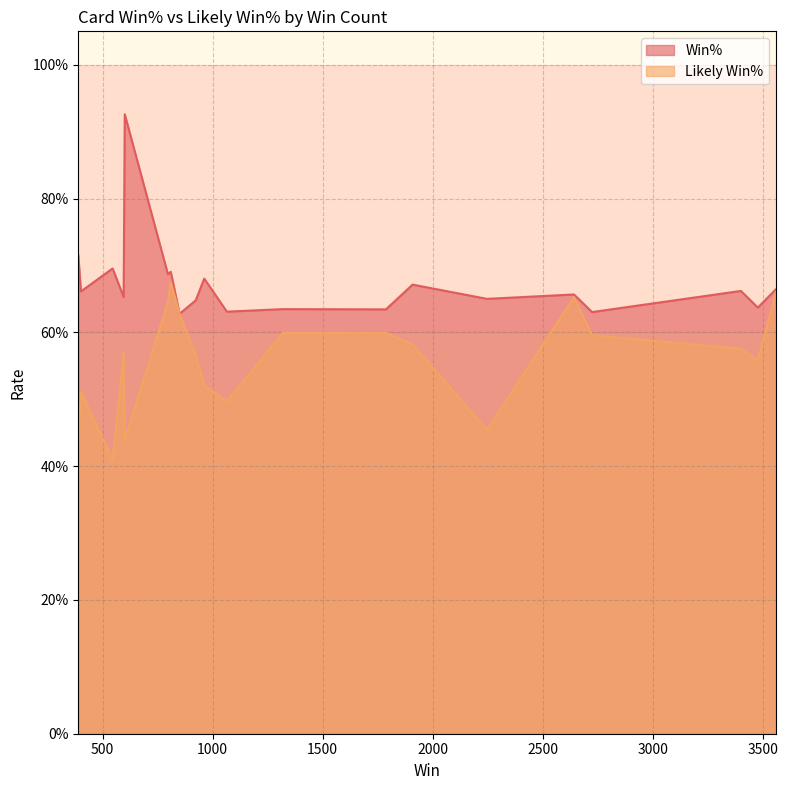

Does the chart display data point markers on the line(s)?

No